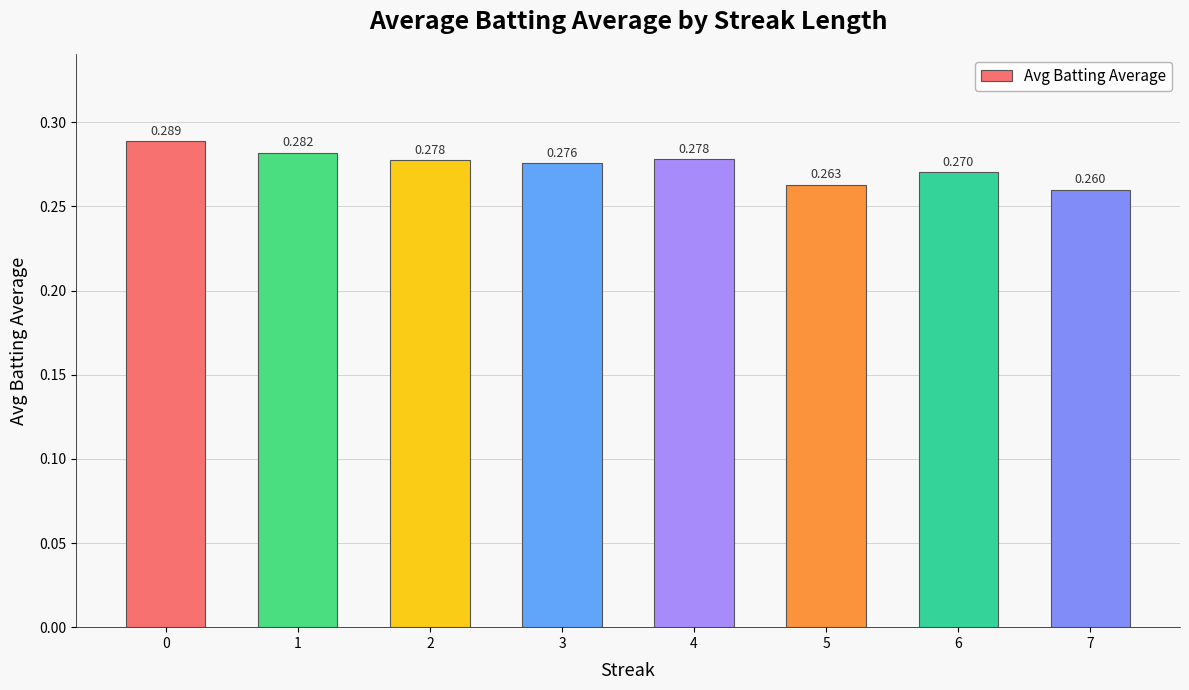

Where is the data nearest to the value 0?

7